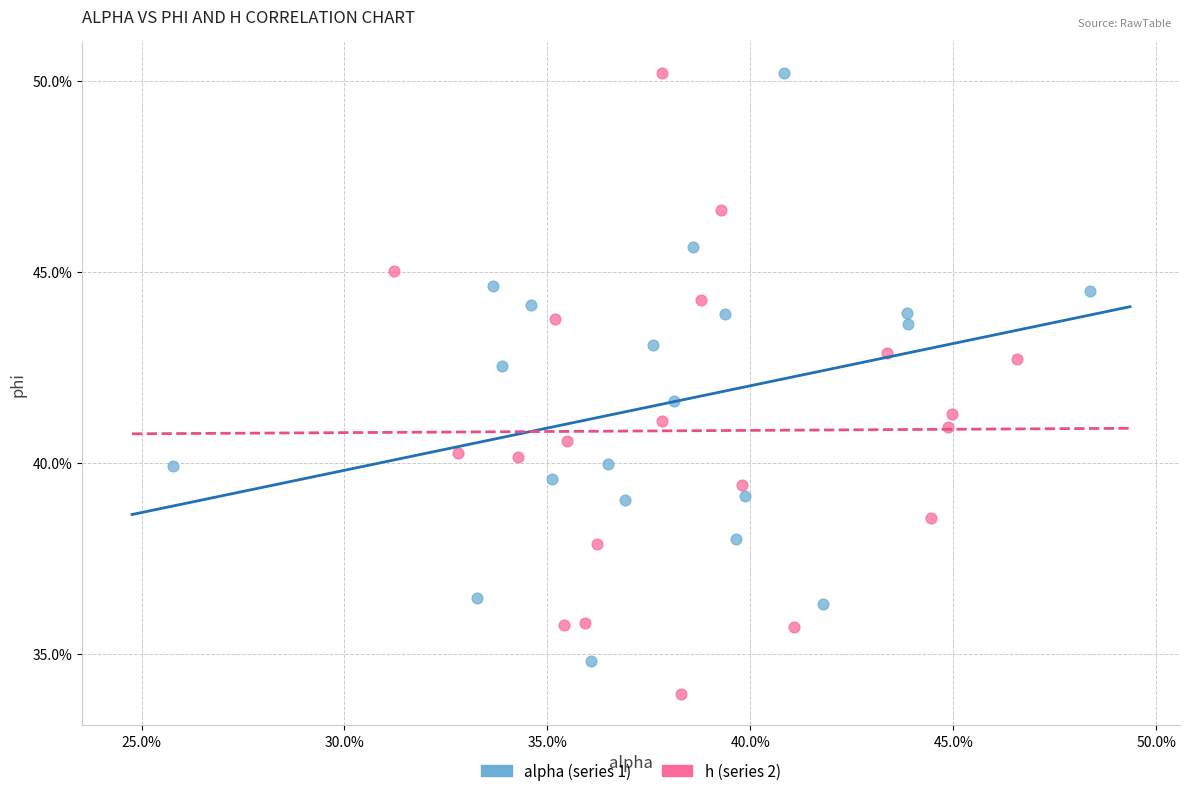

Which series has the widest spread of Y values?

h (series 2)